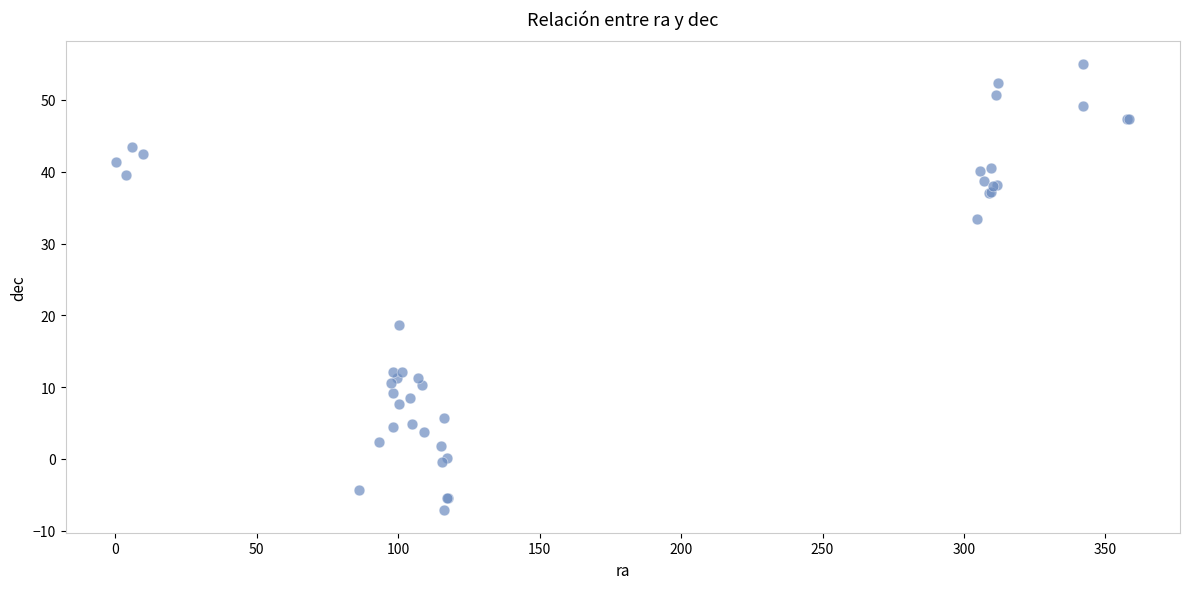

What Y value in the scatter plot is closest to 23?

18.6